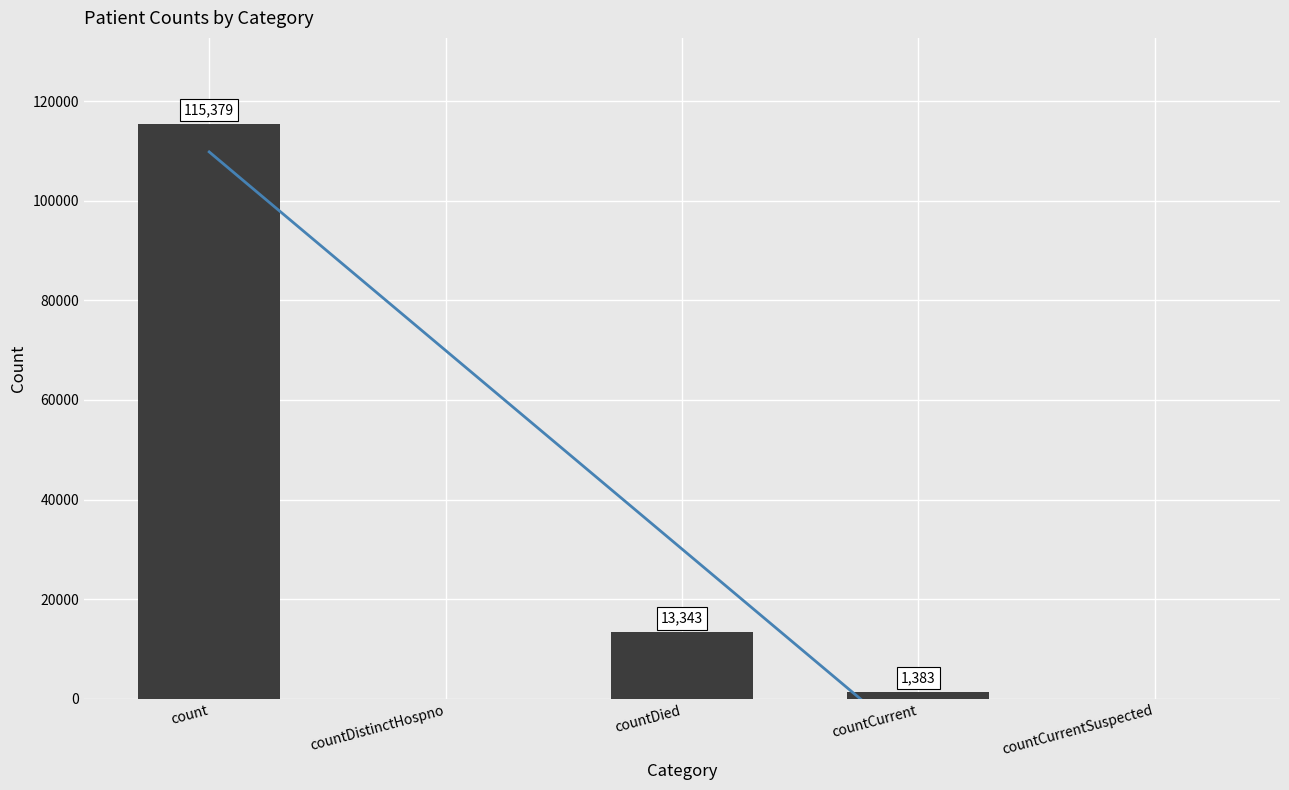

Rank the categories by value from highest to lowest.

count, countDied, countCurrent, countDistinctHospno, countCurrentSuspected